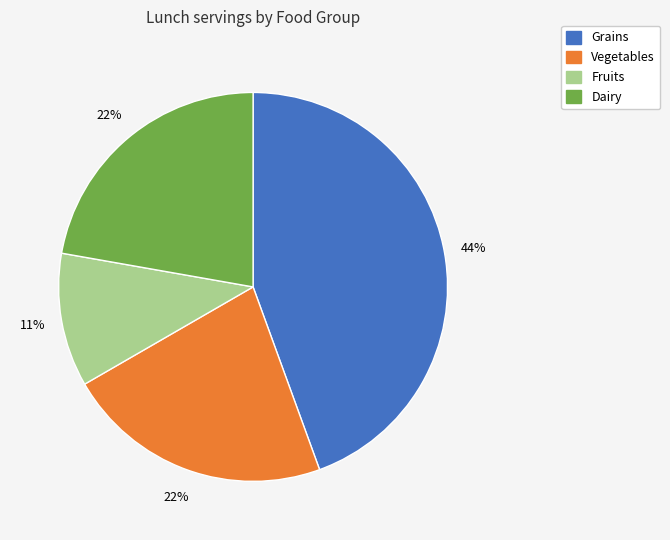

Is there a majority slice in this chart?

No